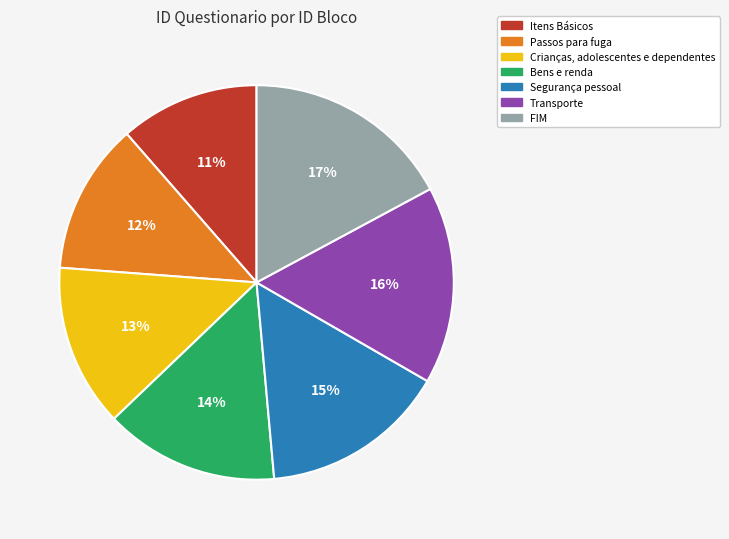

Is there a majority slice in this chart?

No